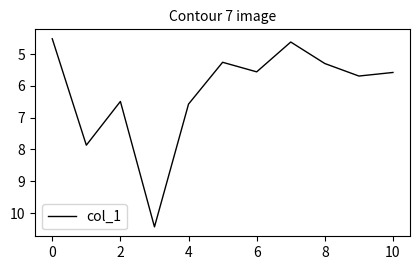

What is the greatest value displayed?

10.4